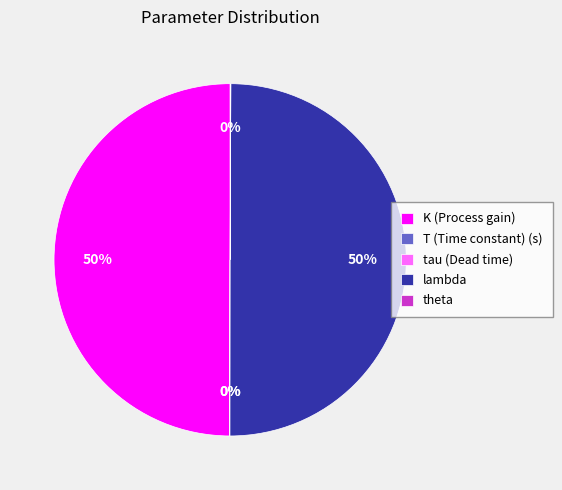

Is it true that lambda is 50% of the pie?

True